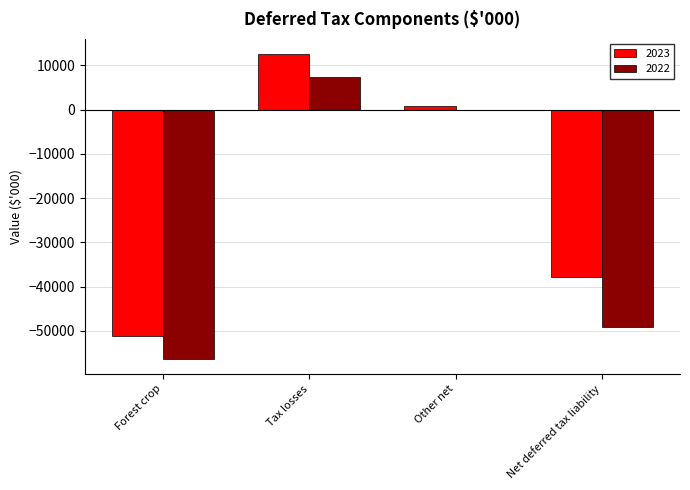

What is the sum of all 2023 values?

-75786